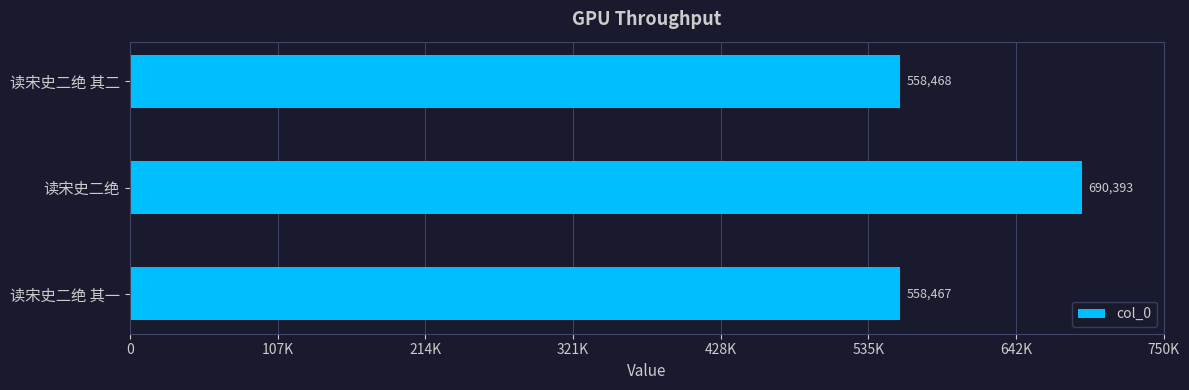

Rank the categories by value from highest to lowest.

读宋史二绝, 读宋史二绝 其二, 读宋史二绝 其一